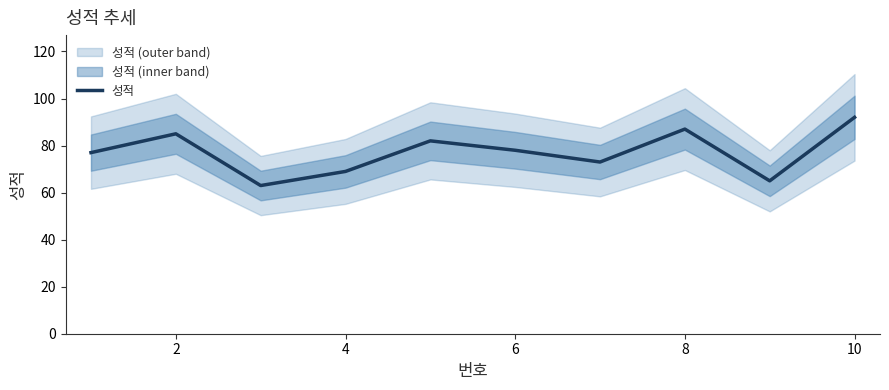

Reading right to left, what are all the values shown in this chart?

92	65	87	73	78	82	69	63	85	77